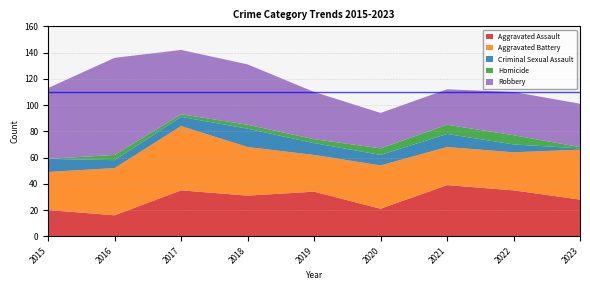

Reading right to left, transcribe all the data shown in this chart.

Aggravated Assault: 2023=28	2022=35	2021=39	2020=21	2019=34	2018=31	2017=35	2016=16	2015=20
Aggravated Battery: 2023=38	2022=29	2021=29	2020=33	2019=28	2018=37	2017=49	2016=36	2015=29
Criminal Sexual Assault: 2023=1	2022=6	2021=10	2020=8	2019=9	2018=14	2017=7	2016=6	2015=10
Homicide: 2023=1	2022=7	2021=7	2020=5	2019=3	2018=3	2017=2	2016=4	2015=0
Robbery: 2023=33	2022=33	2021=27	2020=27	2019=36	2018=46	2017=49	2016=74	2015=54